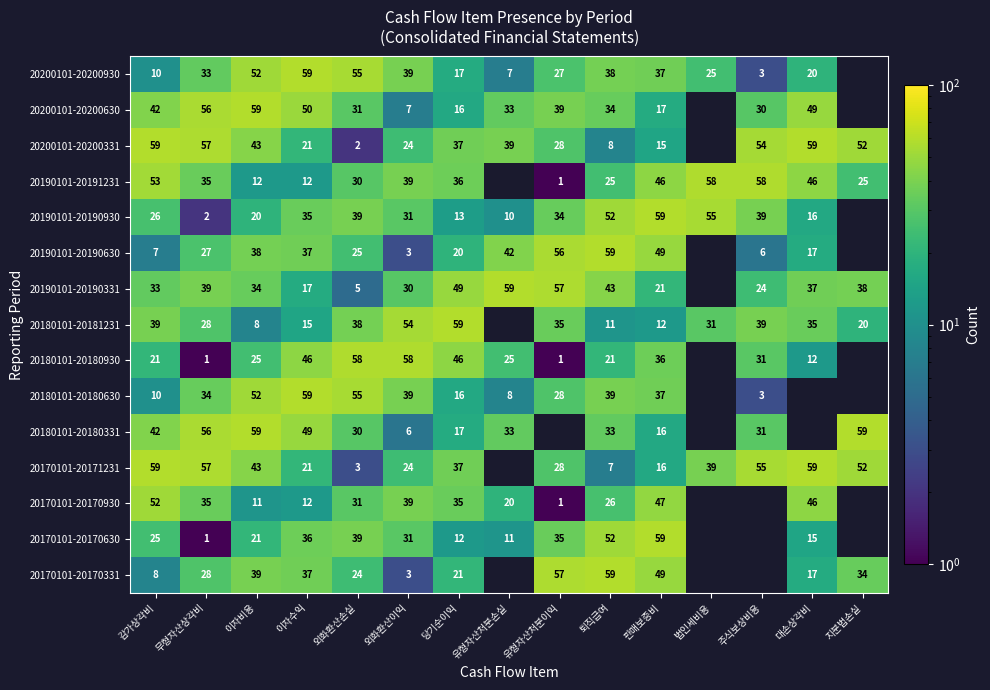

Is it true that 20170101-20170331 equals 17 at 외화환산손실?

False